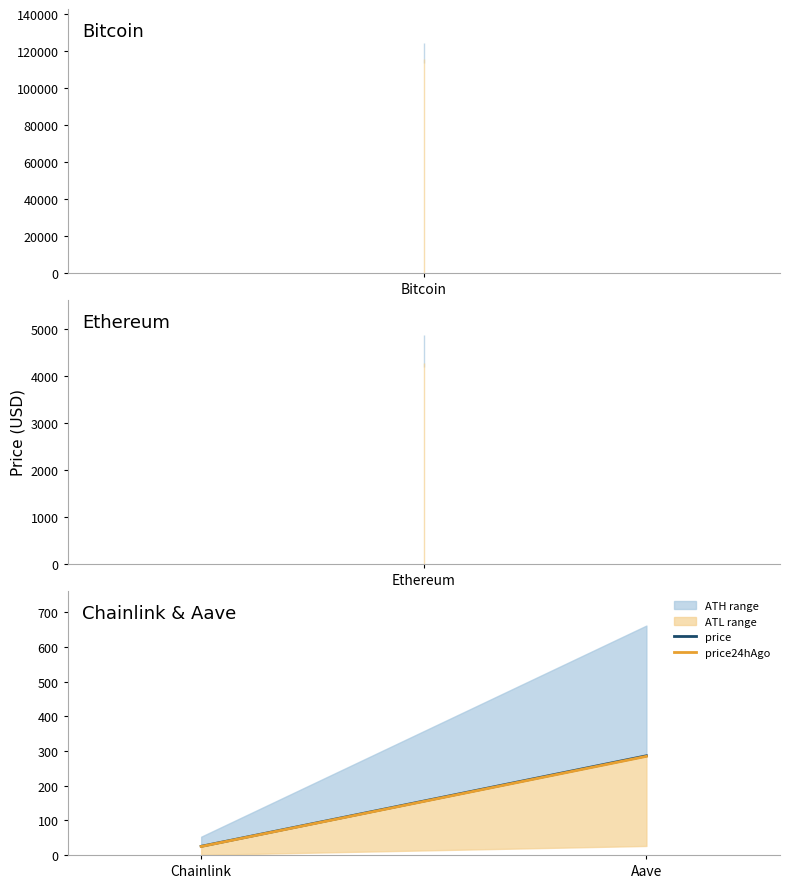

At which label does price first exceed 286?

Aave